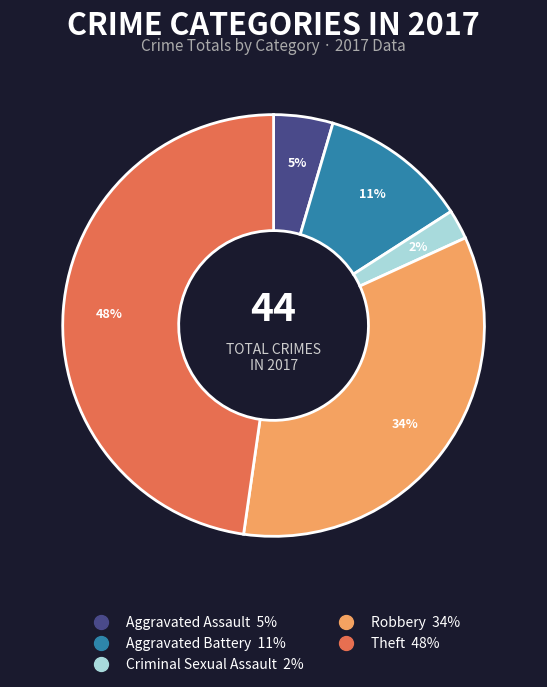

How many slices are in this pie chart?

5